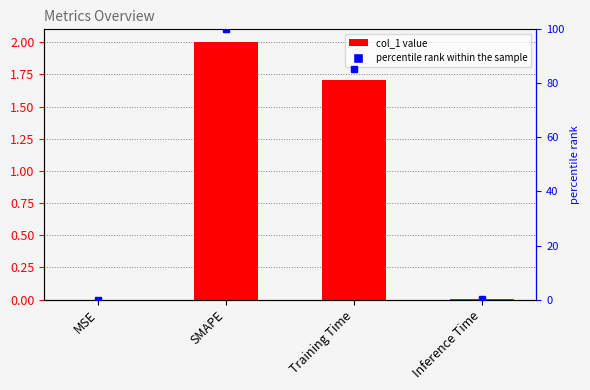

What is the label of the 3rd bar from the left?

Training Time